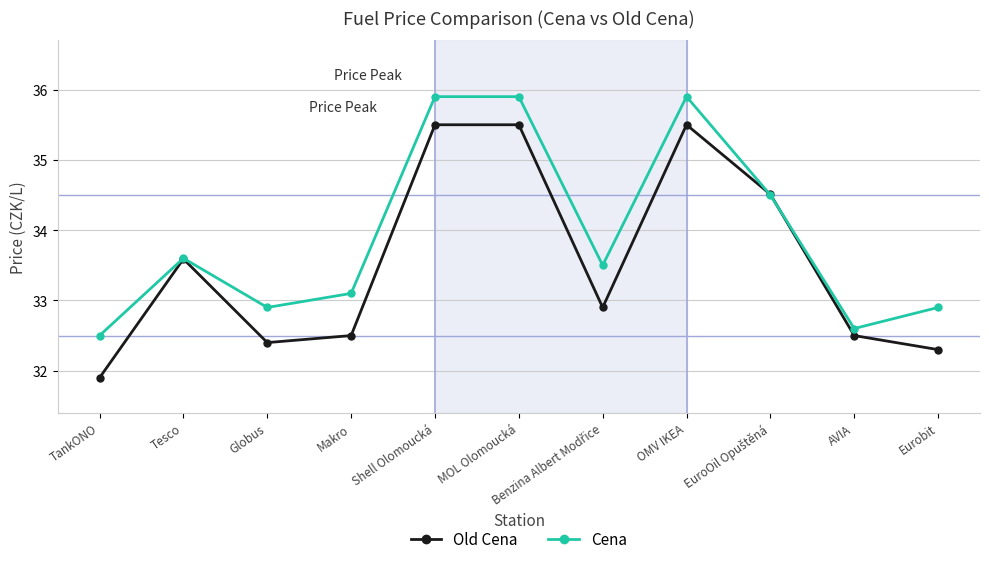

Rank the series by their average value, from lowest to highest.

Old Cena, Cena